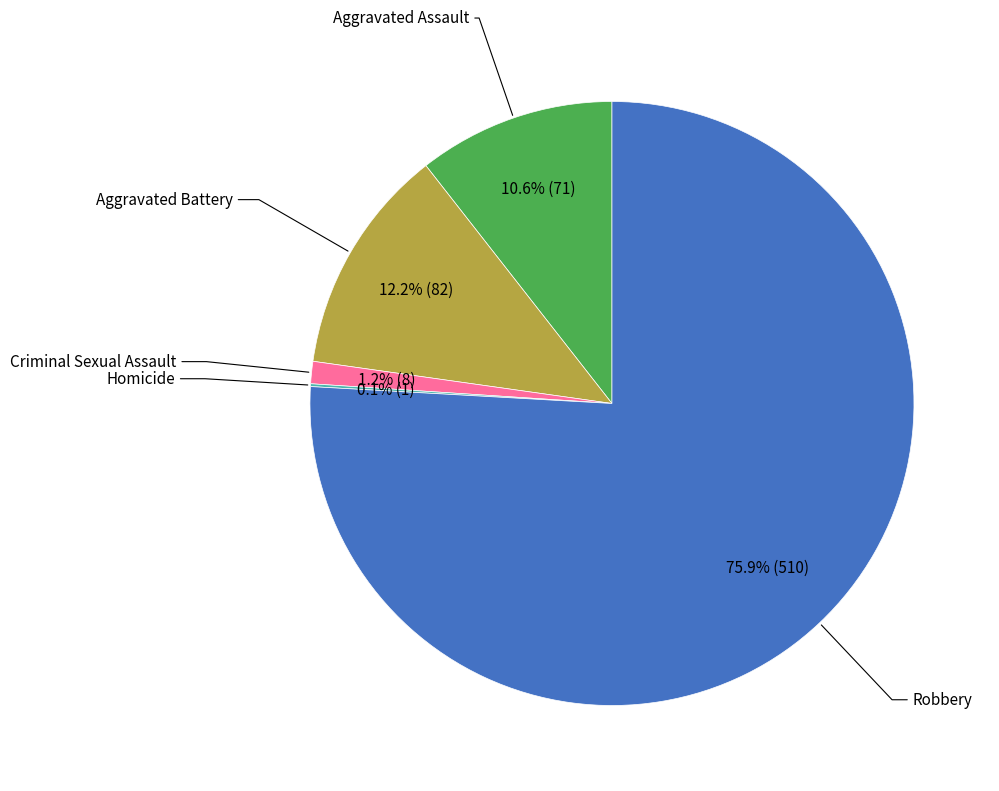

Is there any slice that represents more than half of the pie?

Yes